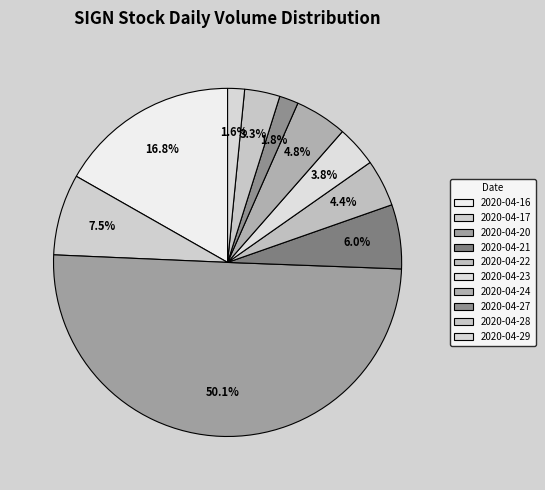

How many segments does this pie chart have?

10